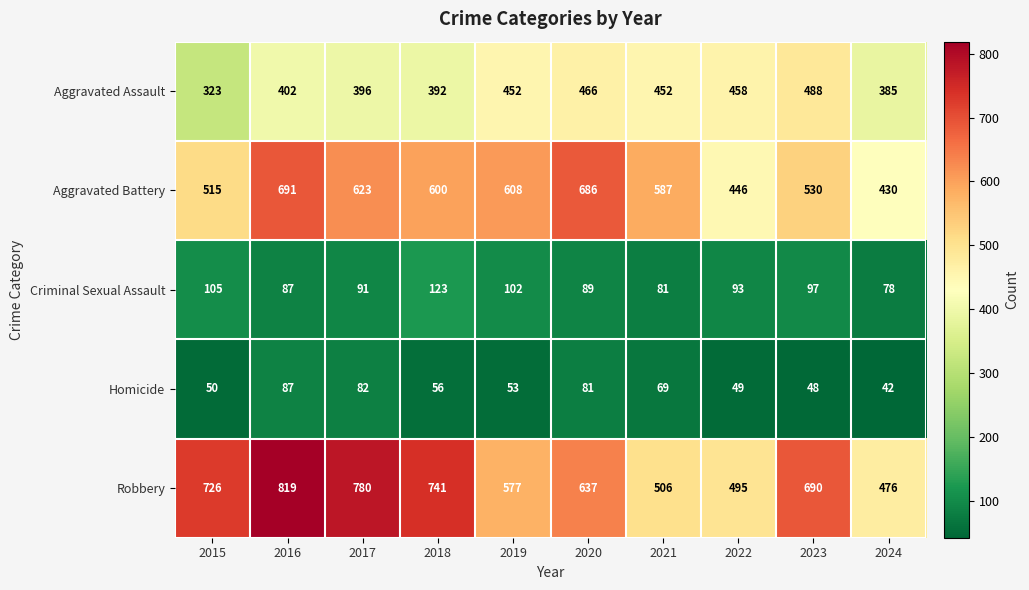

Rank the categories by Criminal Sexual Assault value from lowest to highest.

2024, 2021, 2016, 2020, 2017, 2022, 2023, 2019, 2015, 2018